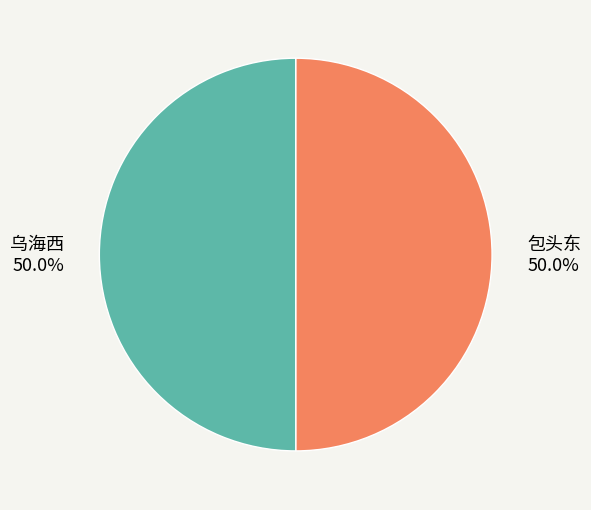

Combined, what portion of the pie is 乌海西 and 包头东?

100.0%